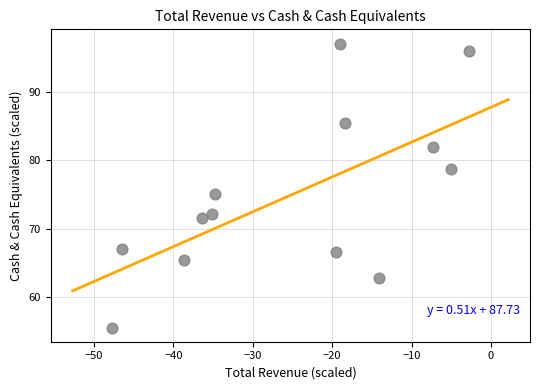

What Y value in the scatter plot is closest to 76?

75.0